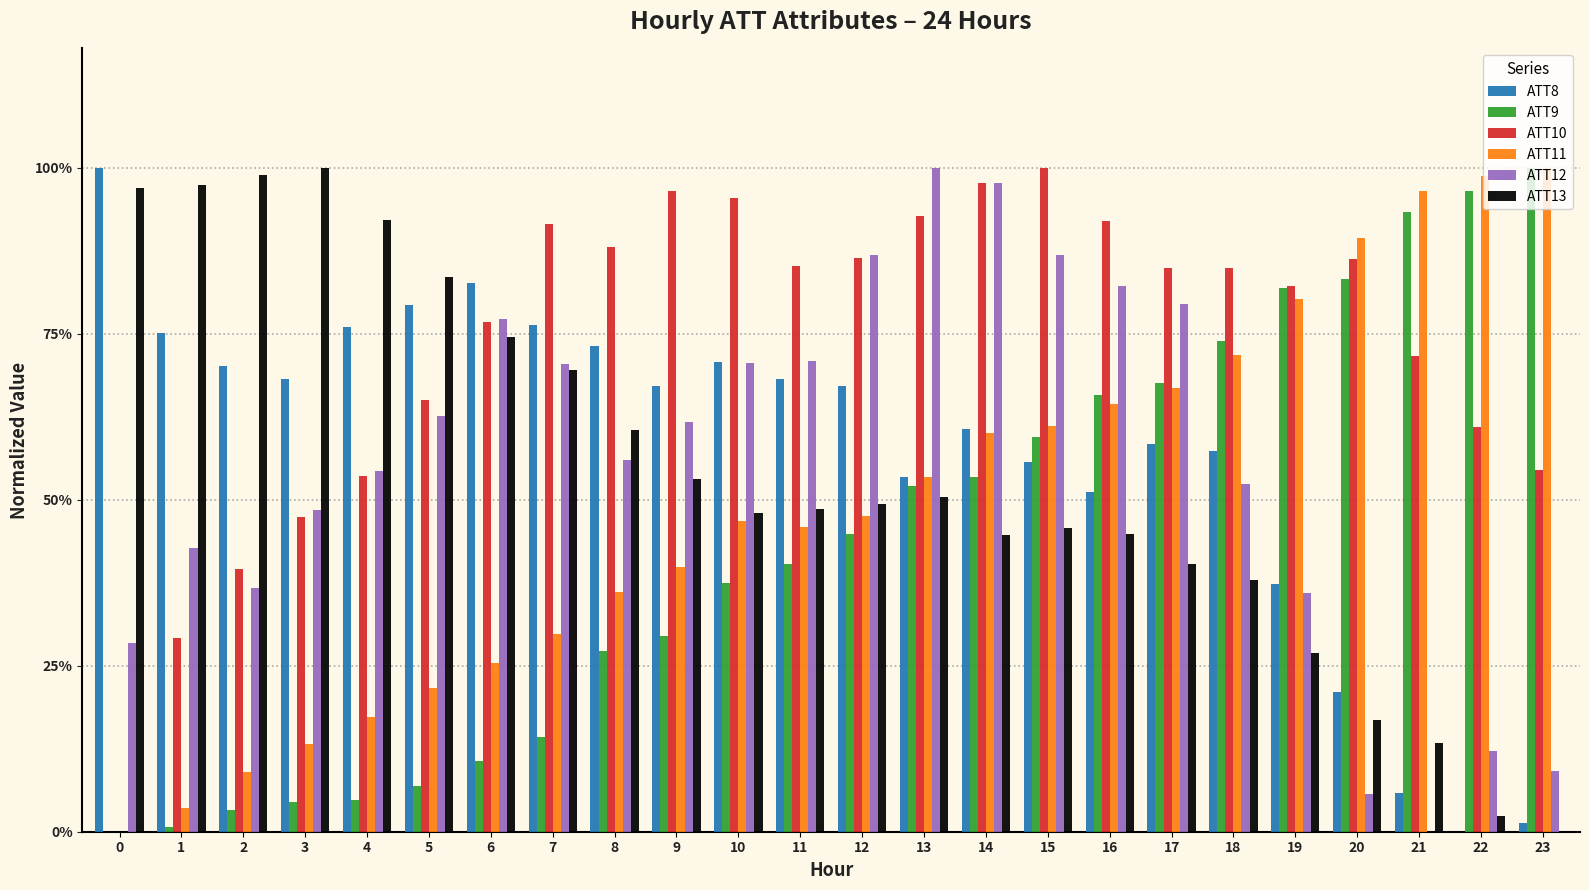

Rank the categories by ATT11 value from lowest to highest.

0, 1, 2, 3, 4, 5, 6, 7, 8, 9, 11, 10, 12, 13, 14, 15, 16, 17, 18, 19, 20, 21, 22, 23